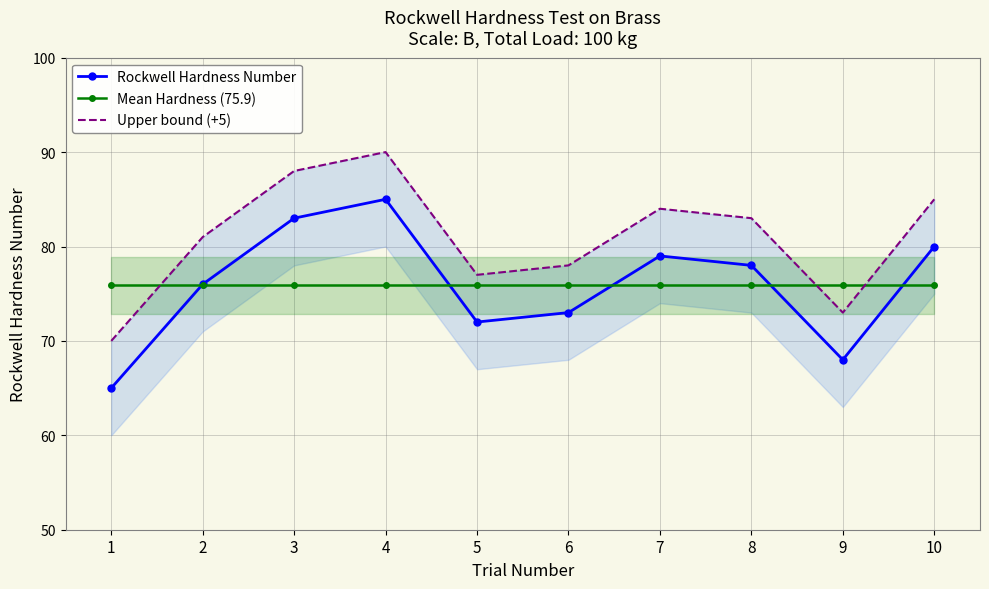

How many interior local peaks does the Upper bound (+5) series have?

2